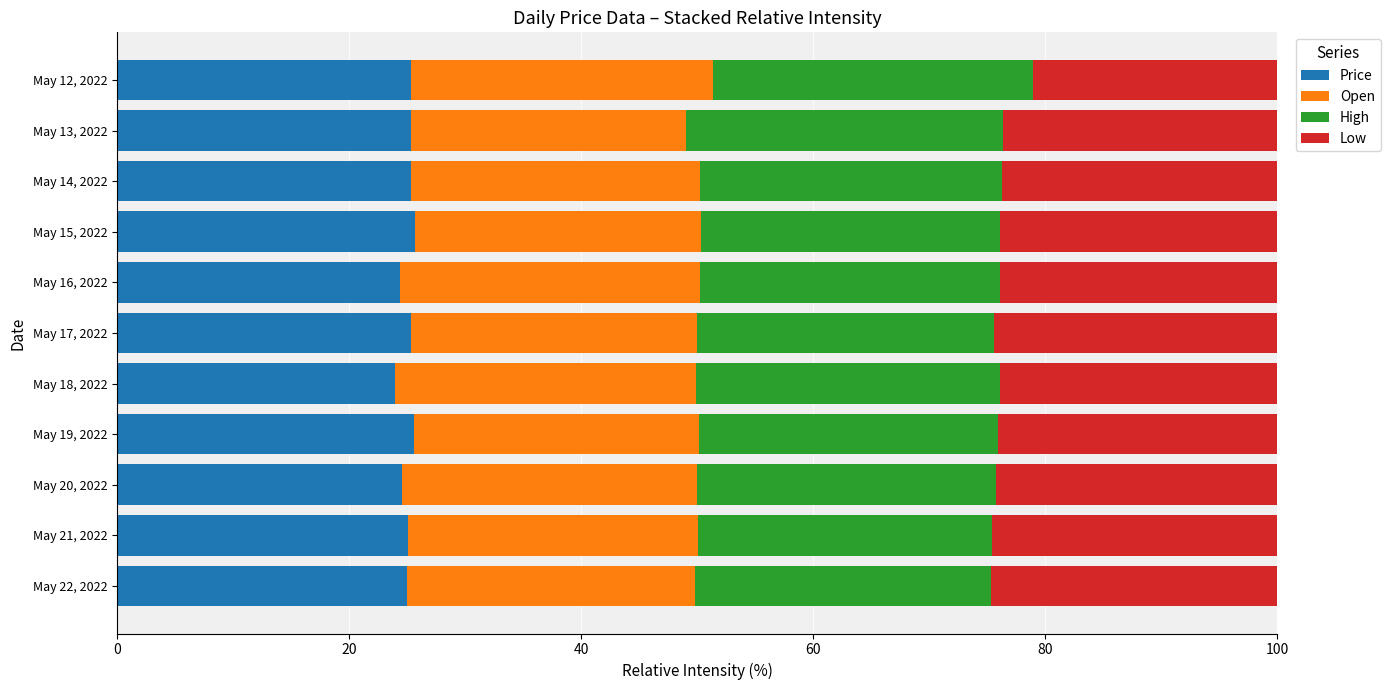

What is the highest value of the Price series?

25.7